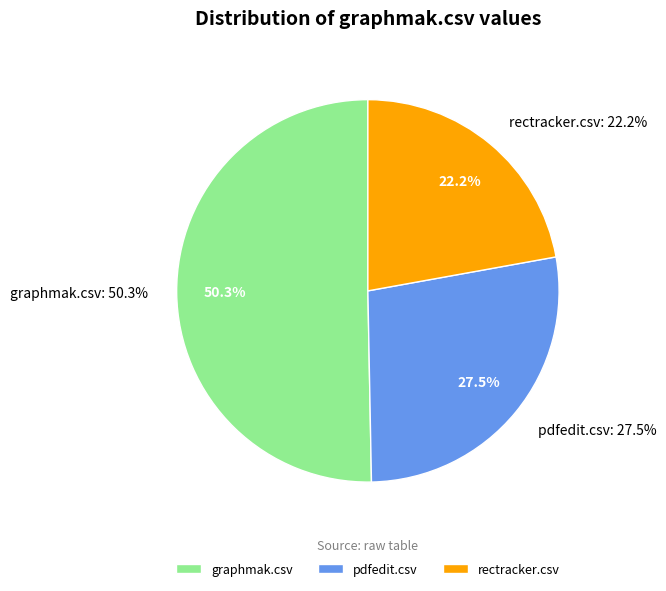

To the nearest percent, what is the difference between the rectracker.csv and graphmak.csv slice percentages?

28%